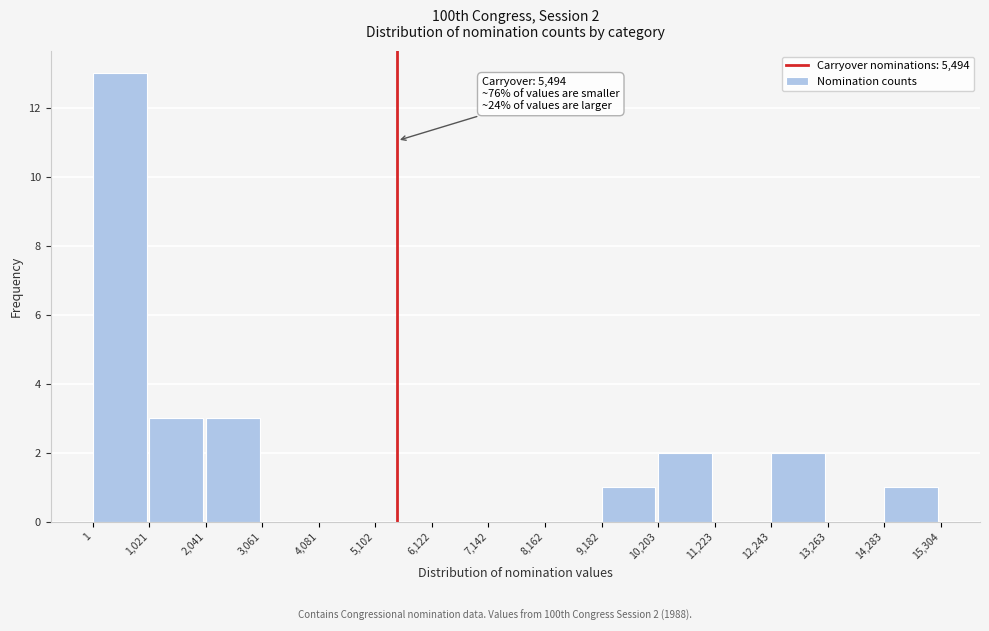

Which range on the x-axis has the tallest bar?

1 to 1,021